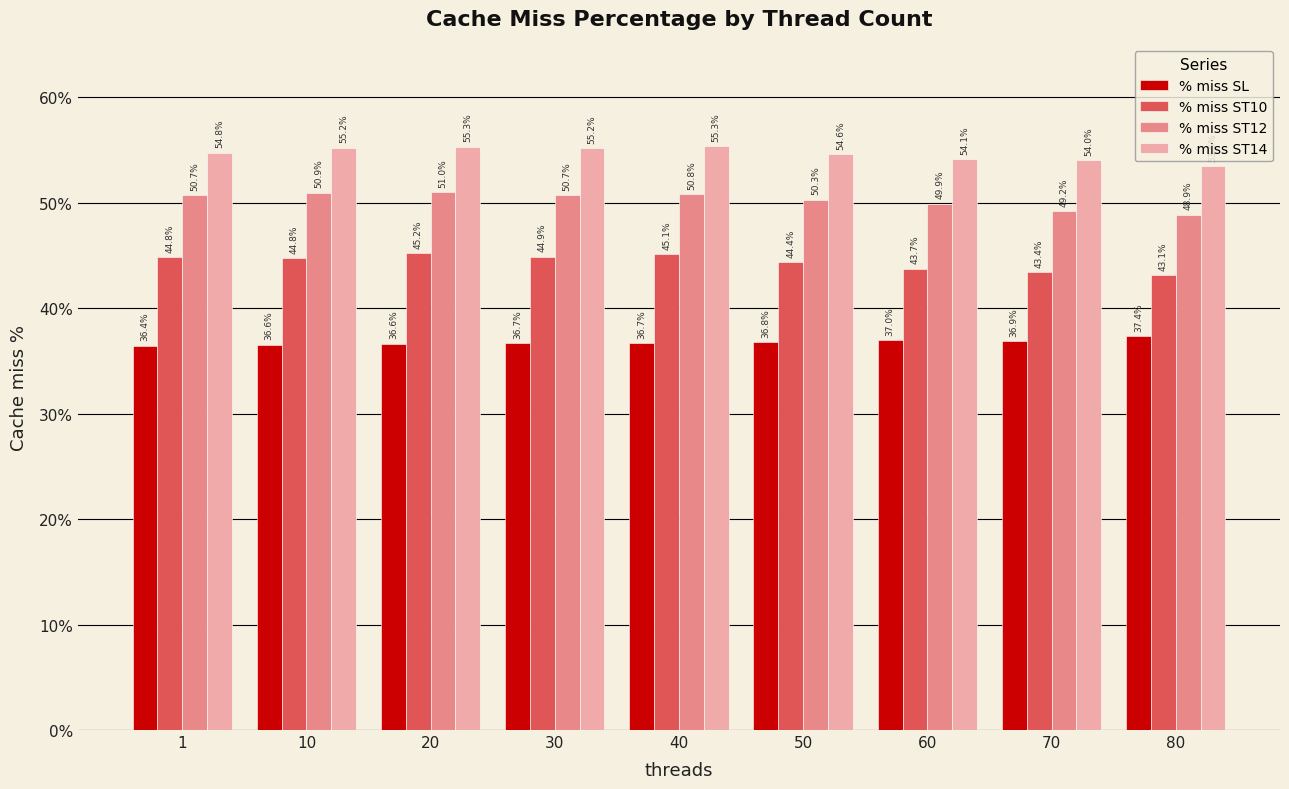

Is the value of % miss ST10 at 10 greater than the value of % miss ST12 at 1?

No